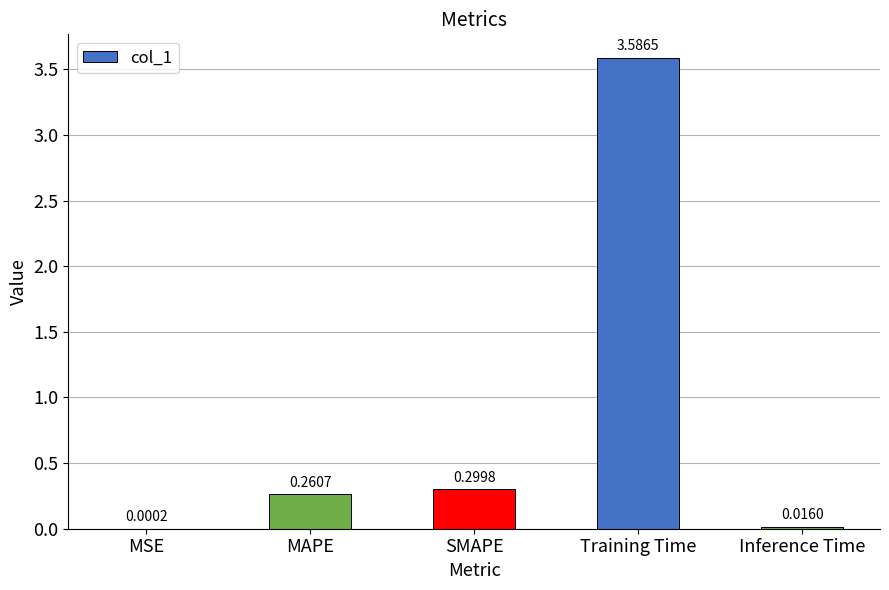

At which label is the value closest to 1?

SMAPE